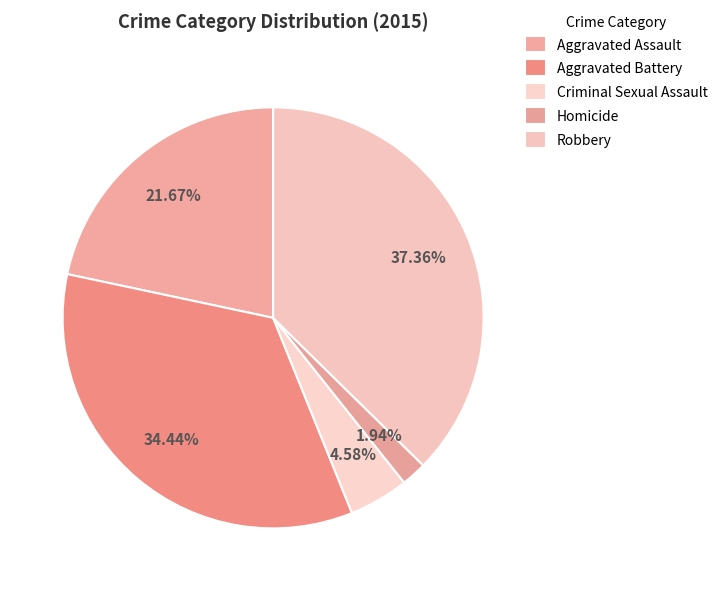

What is the ratio of the value at Aggravated Assault to the value at Homicide?

11.1